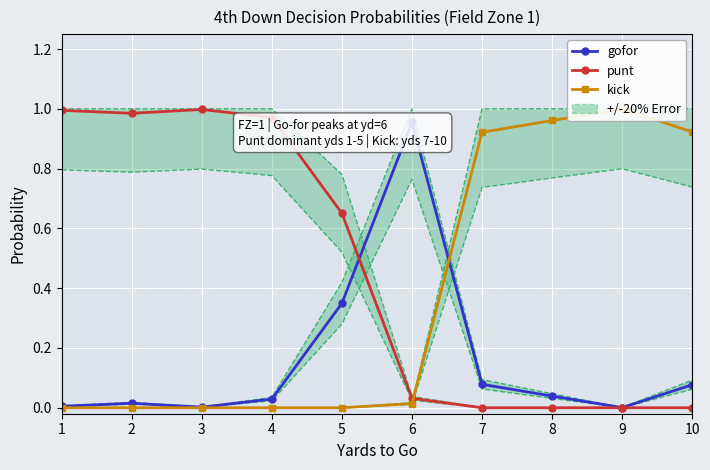

At which category does the chart reach its peak across all series?

9